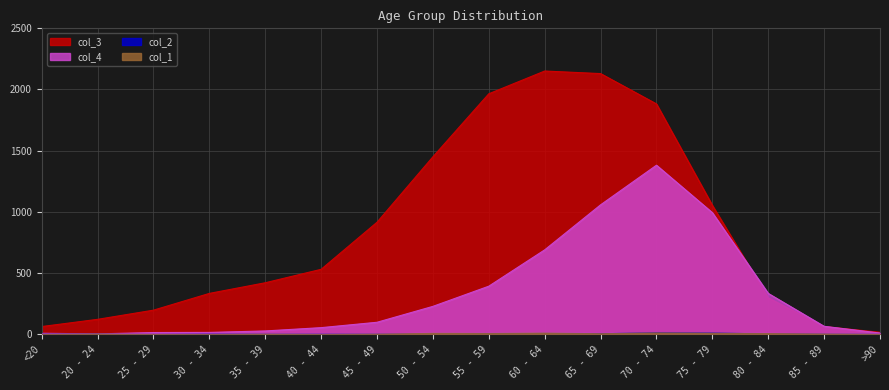

Between 20 - 24 and >90, which series saw the biggest shift?

col_3